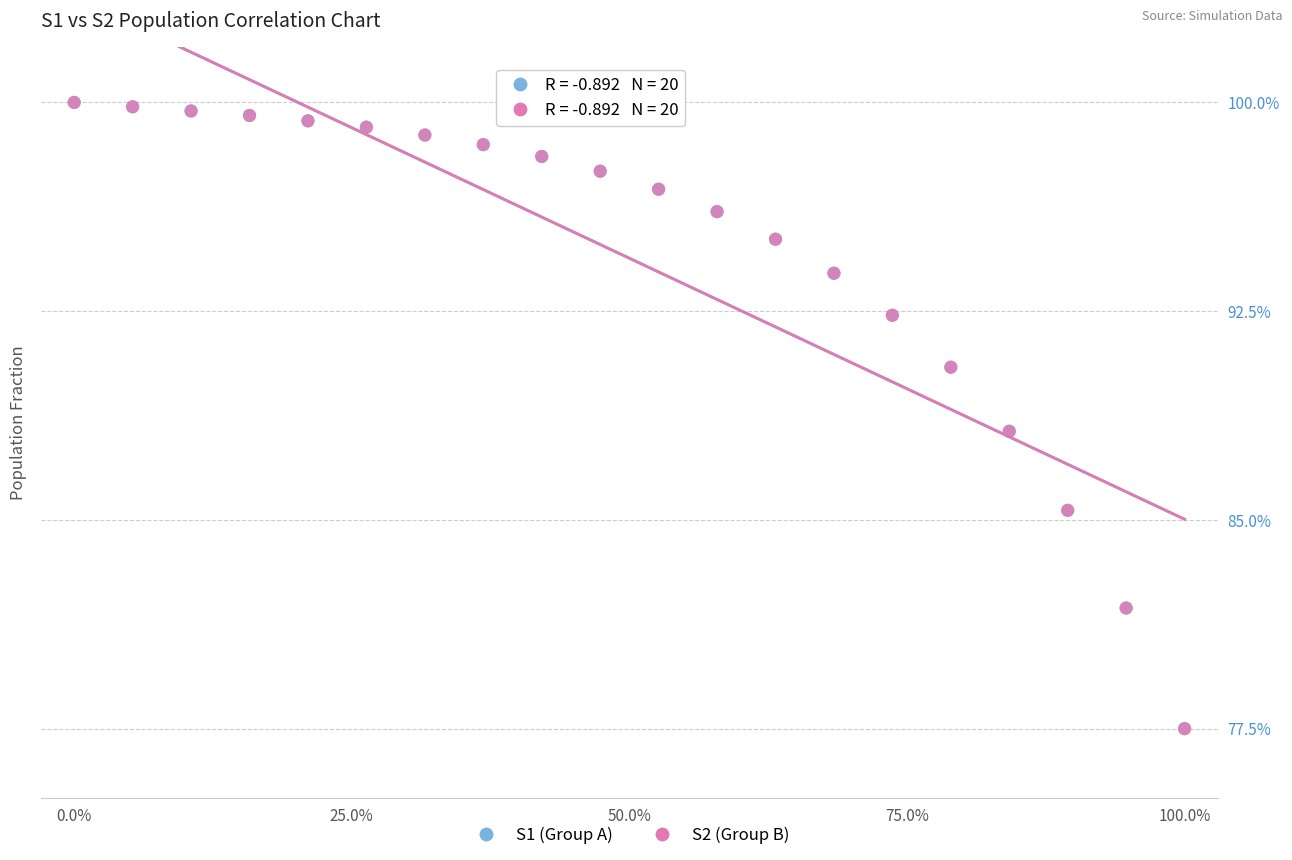

What are all the series names shown in the legend?

S1 (Group A), S2 (Group B)